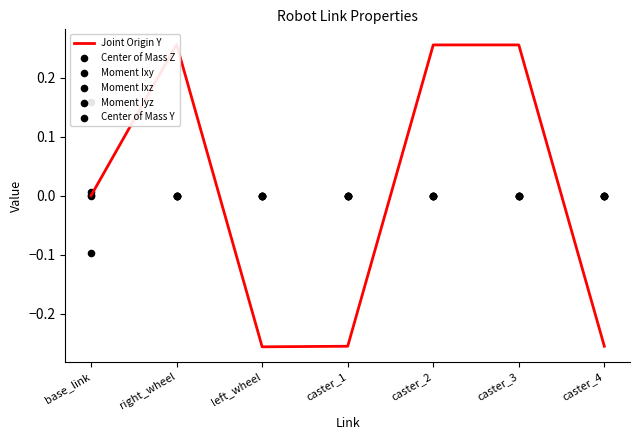

Which series has the largest total across all categories?

Center of Mass Z